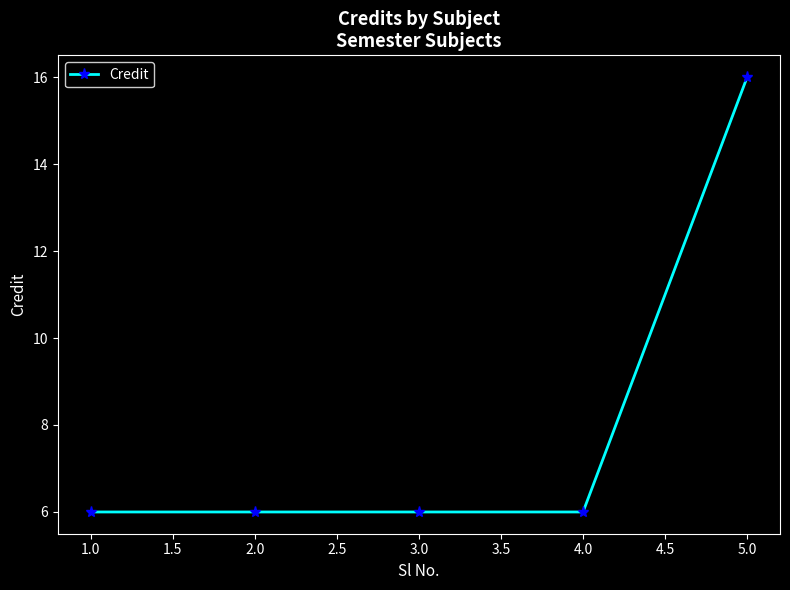

What is the smallest value displayed?

6